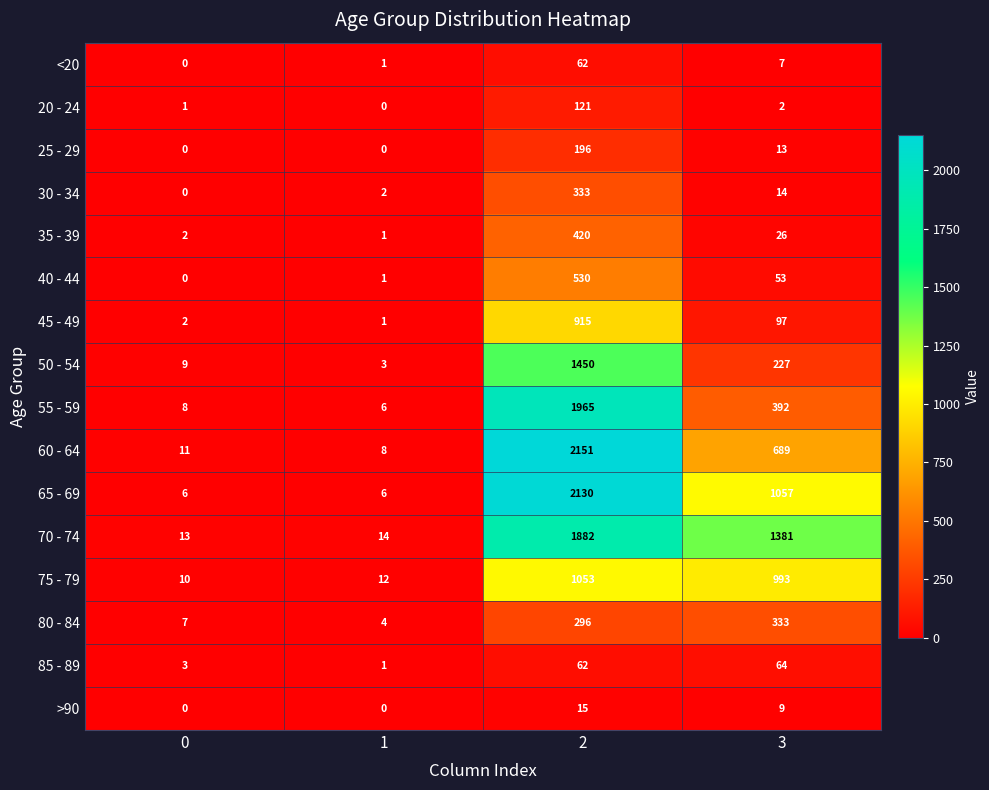

How many data points in 25 - 29 are less than 13?

2